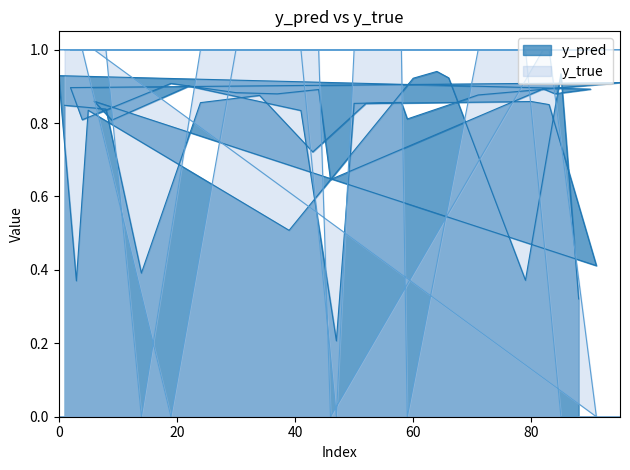

What are all the series names shown in the legend?

y_pred, y_true